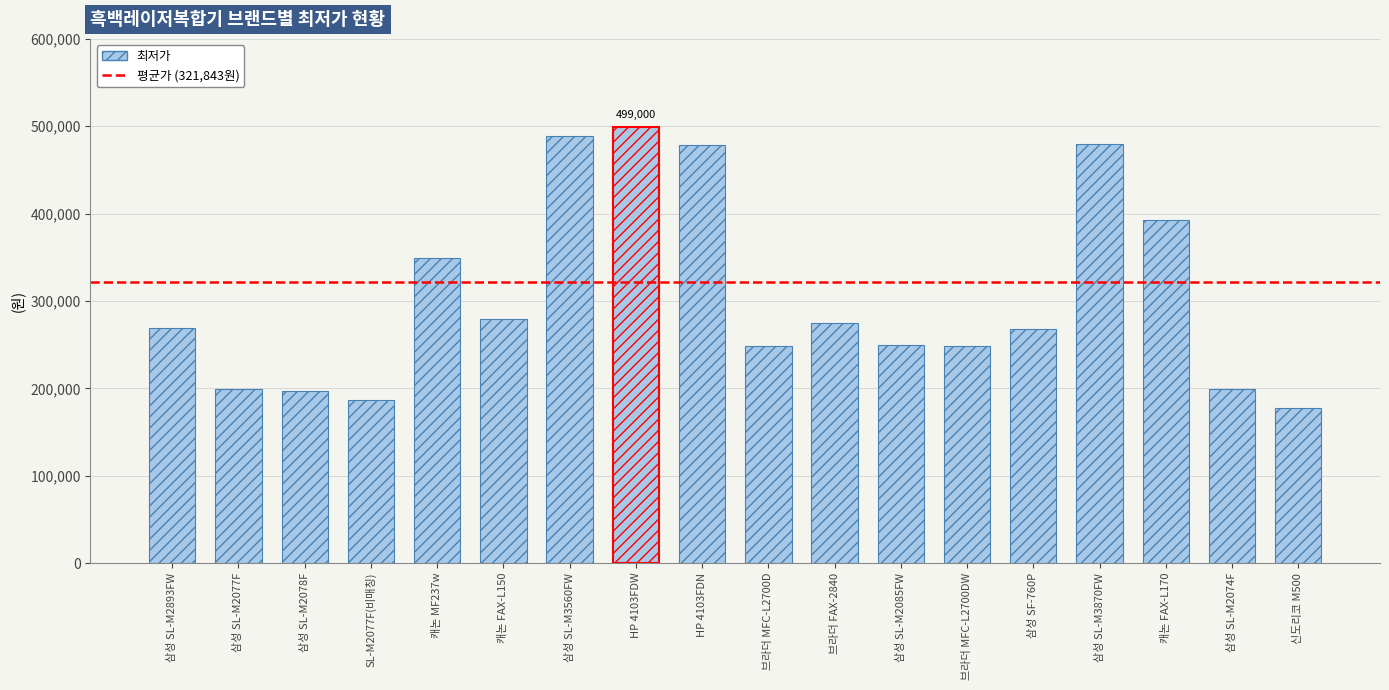

What is the approximate value at HP 4103FDN, to the nearest 50?

479000